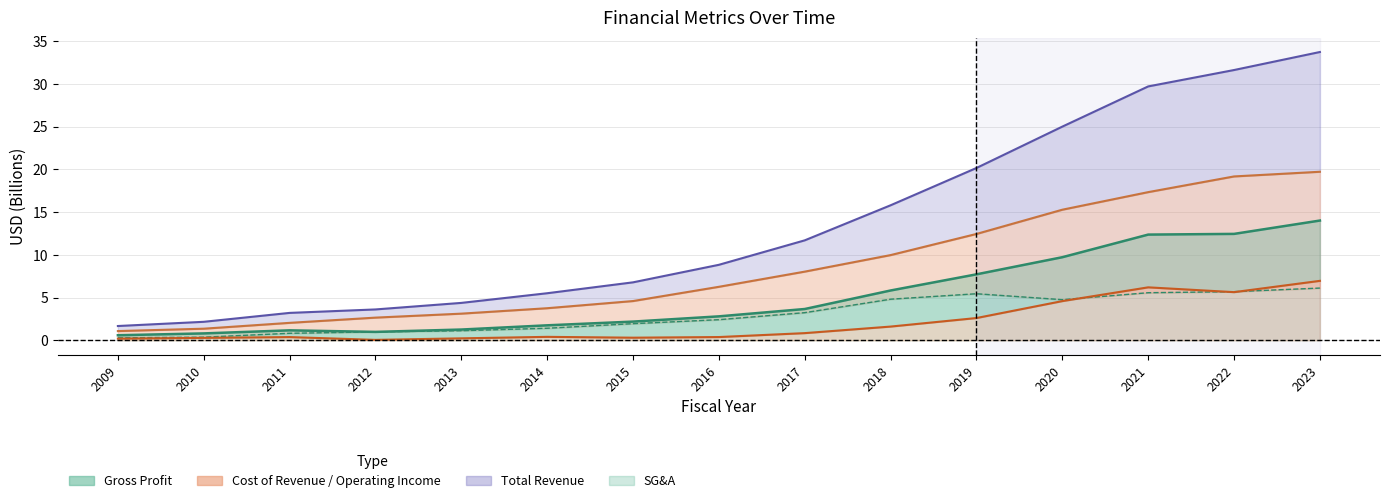

Reading left to right, list all the values displayed in this chart.

Gross Profit: 2009=0.6	2010=0.8	2011=1.2	2012=1.0	2013=1.3	2014=1.8	2015=2.2	2016=2.8	2017=3.7	2018=5.8	2019=7.7	2020=9.7	2021=12.4	2022=12.4	2023=14.0
Total Revenue: 2009=1.7	2010=2.2	2011=3.2	2012=3.6	2013=4.4	2014=5.5	2015=6.8	2016=8.8	2017=11.7	2018=15.8	2019=20.2	2020=25.0	2021=29.7	2022=31.6	2023=33.7
Cost of Revenue: 2009=1.1	2010=1.4	2011=2.0	2012=2.7	2013=3.1	2014=3.8	2015=4.6	2016=6.3	2017=8.0	2018=10.0	2019=12.4	2020=15.3	2021=17.3	2022=19.2	2023=19.7
Operating Income: 2009=0.2	2010=0.3	2011=0.4	2012=0.0	2013=0.2	2014=0.4	2015=0.3	2016=0.4	2017=0.8	2018=1.6	2019=2.6	2020=4.6	2021=6.2	2022=5.6	2023=7.0
Selling, General and Administrative: 2009=0.3	2010=0.4	2011=0.8	2012=1.0	2013=1.1	2014=1.4	2015=1.9	2016=2.4	2017=3.2	2018=4.8	2019=5.4	2020=4.8	2021=5.6	2022=5.7	2023=6.1